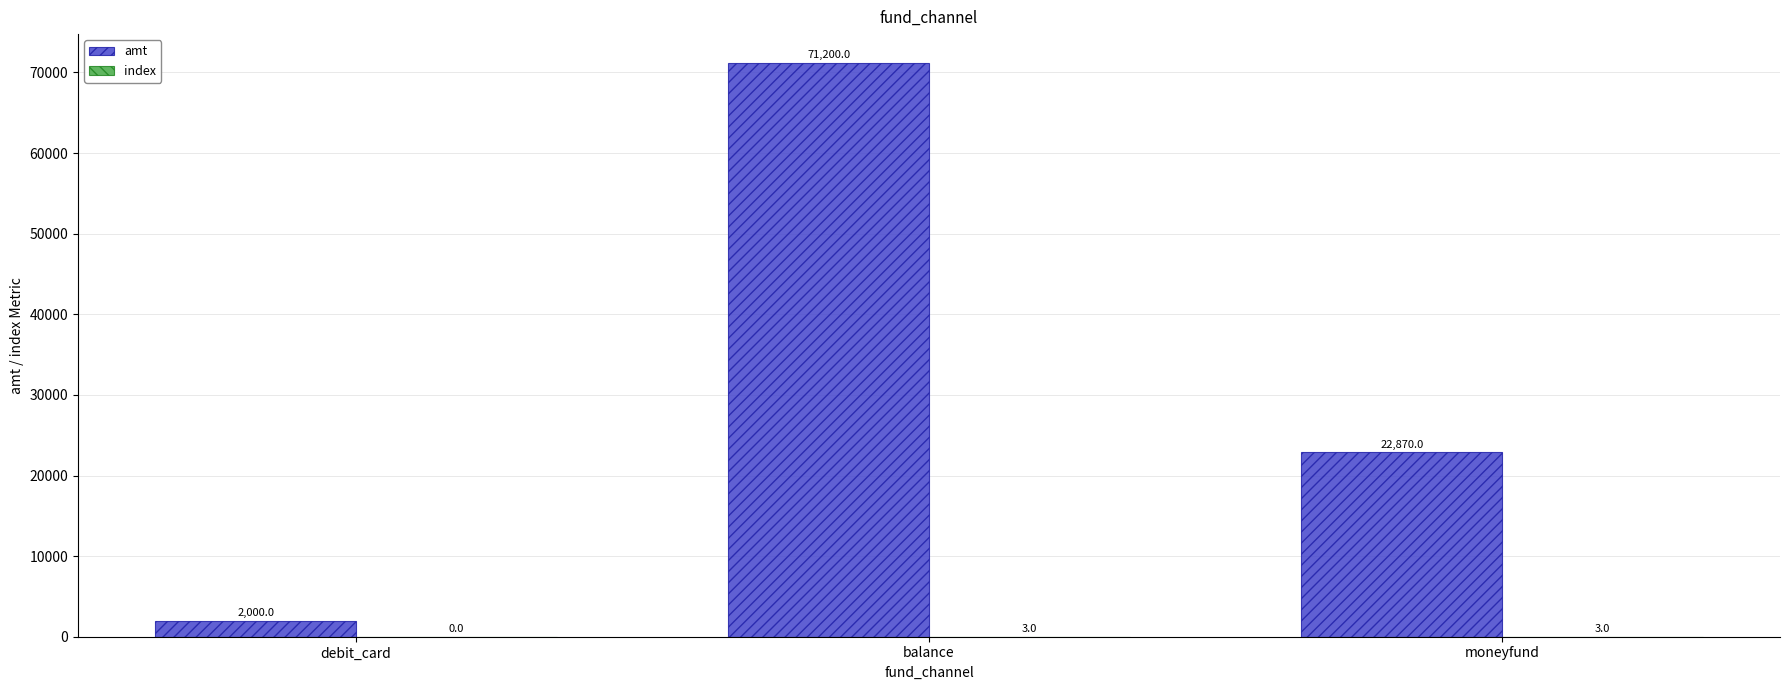

Which series has the largest total across all categories?

amt